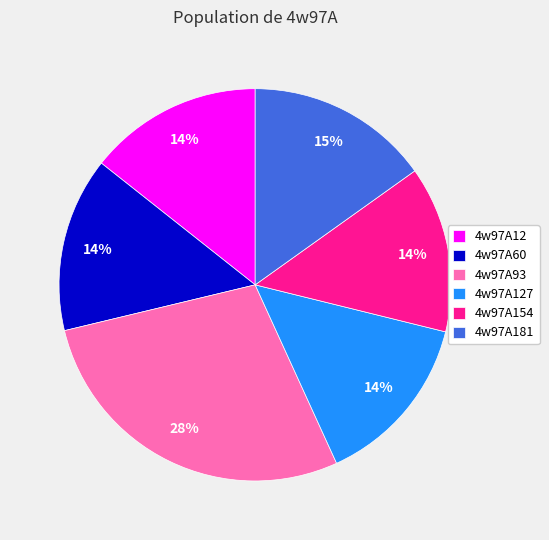

Is the sum of 4w97A127 and 4w97A154 greater than half?

No